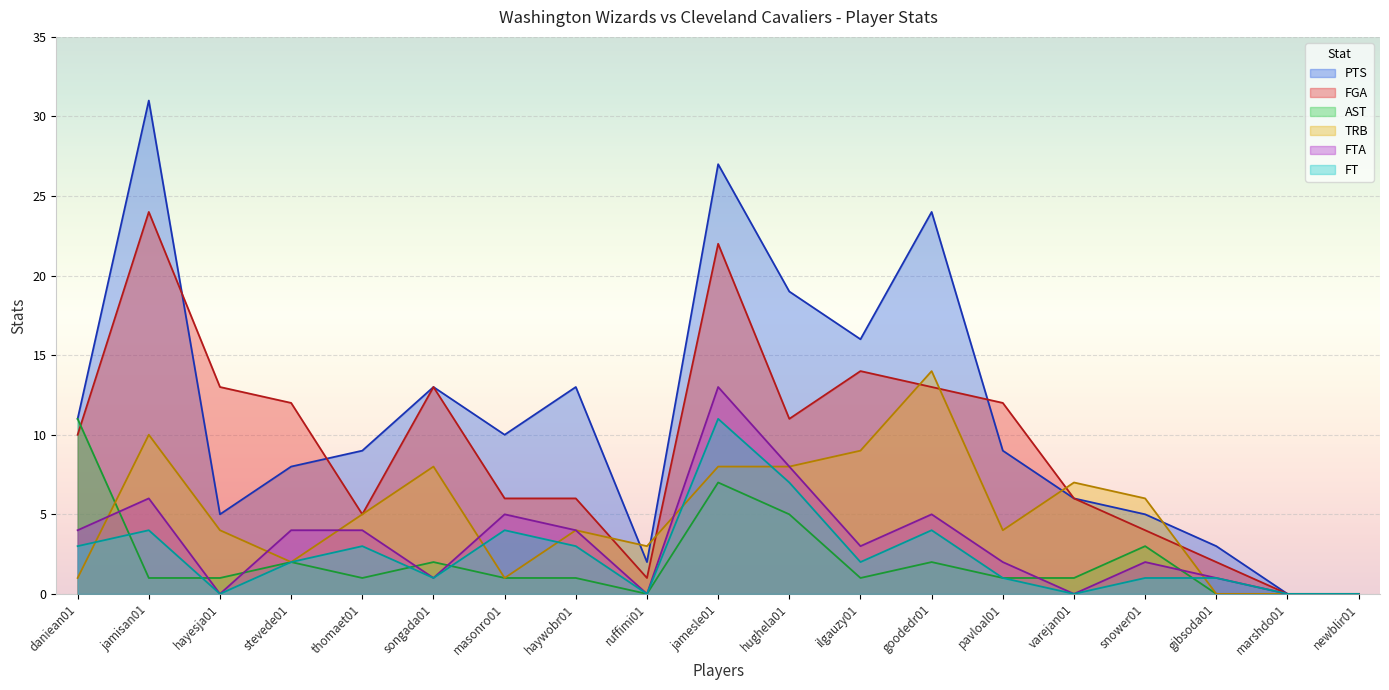

Which category has the highest value across all series?

jamisan01